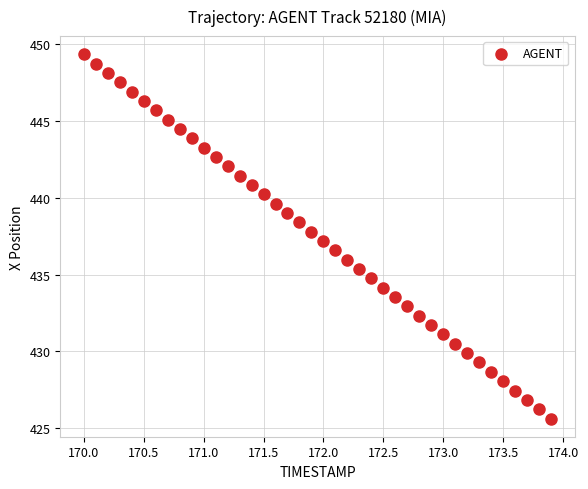

What is the range of X values (max minus min)?

3.9